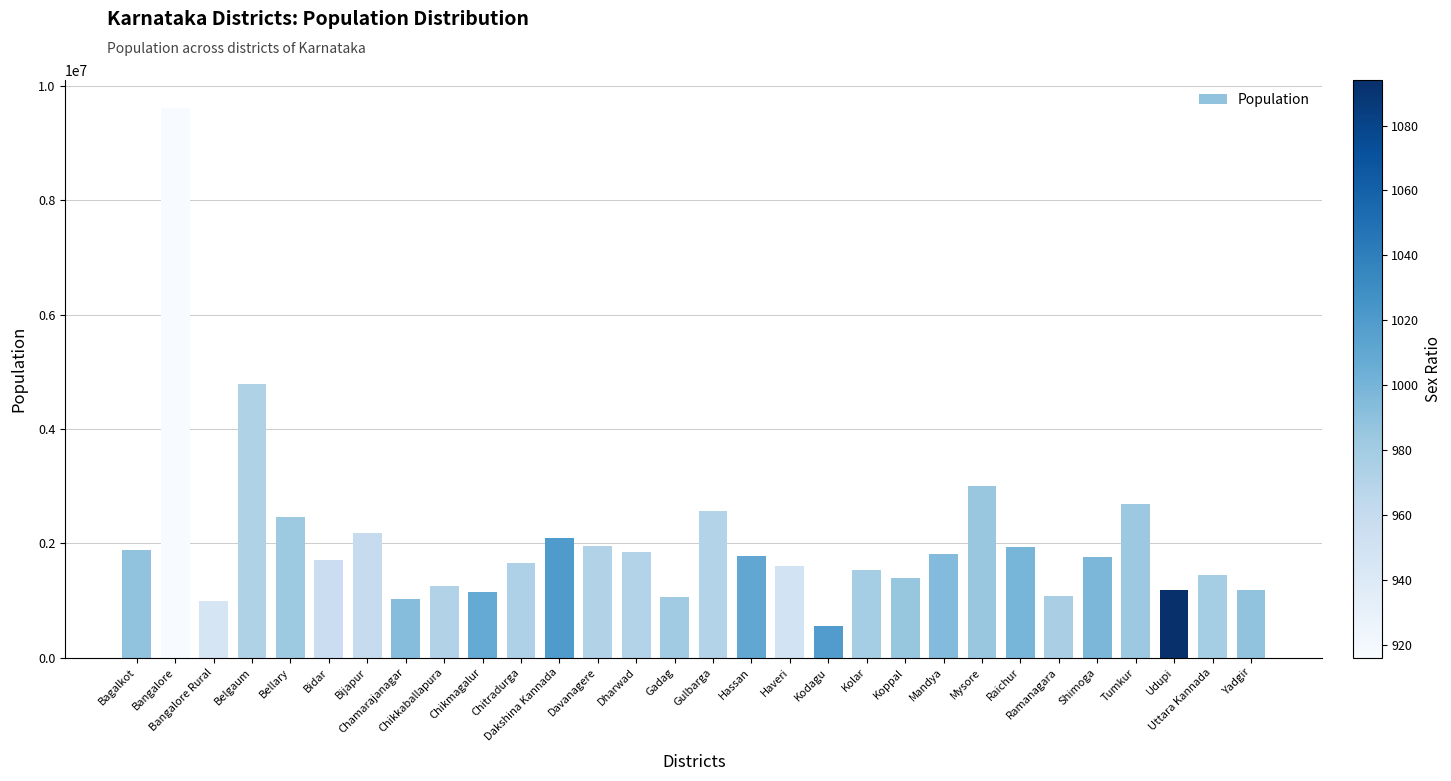

What is the ratio of the value at Bangalore Rural to the value at Bellary?

0.4